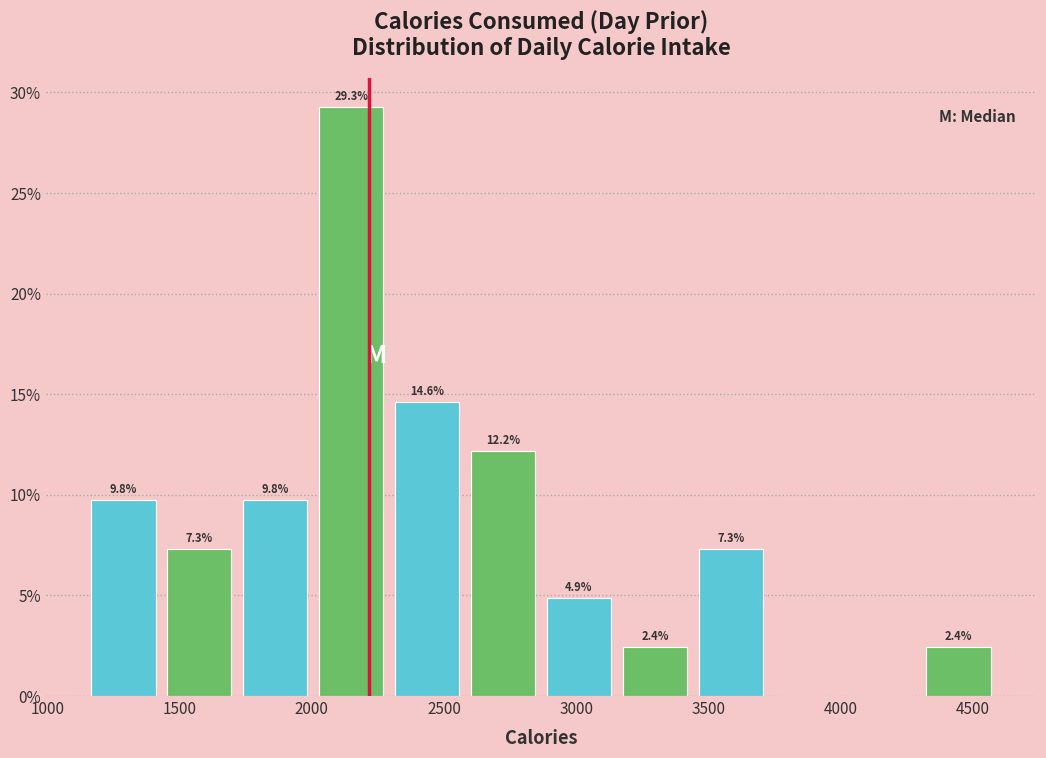

Which range on the x-axis has the tallest bar?

2000 to 2300